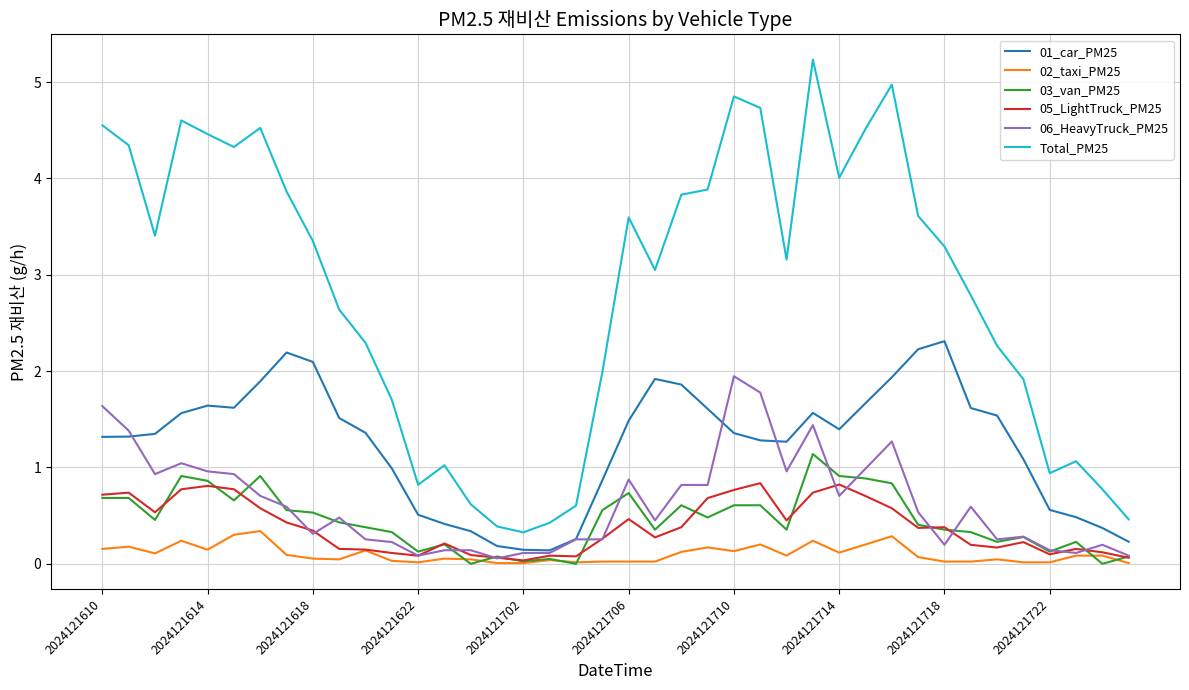

Which series has the largest total across all categories?

Total_PM25